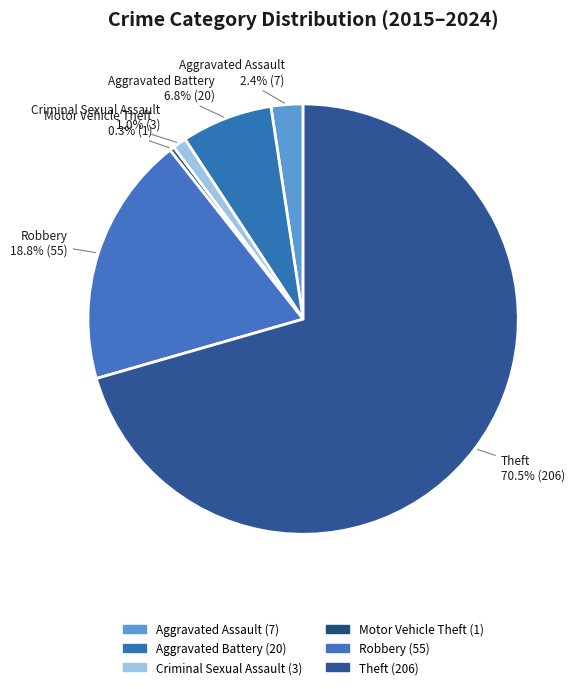

Rank the categories by value from highest to lowest.

Theft, Robbery, Aggravated Battery, Aggravated Assault, Criminal Sexual Assault, Motor Vehicle Theft